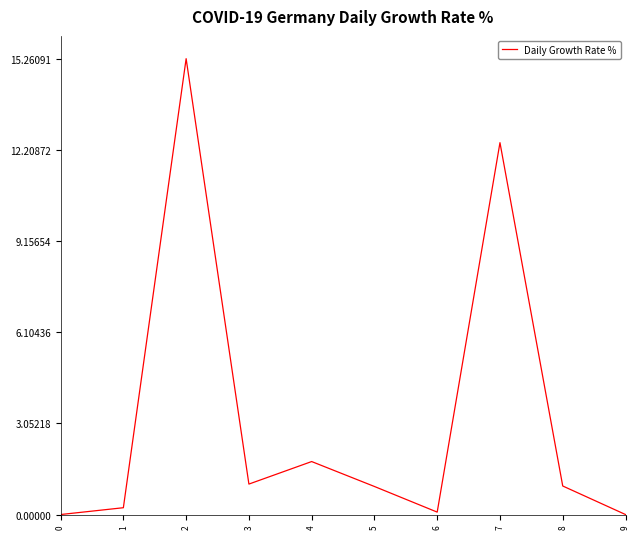

What is the sum of the values at 5 and 2?

16.2